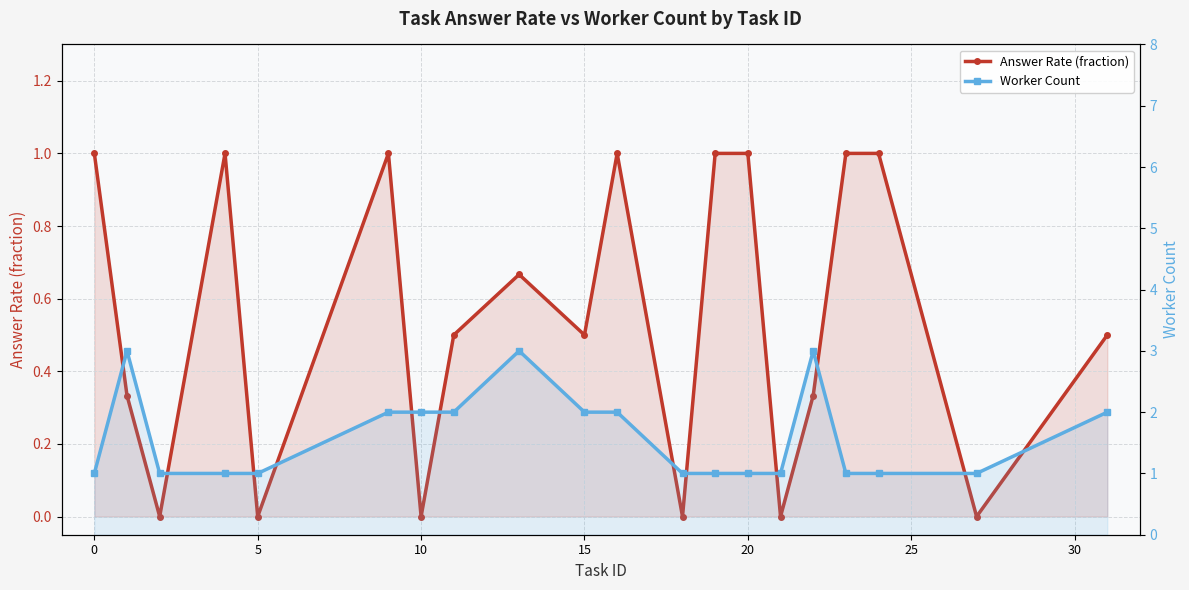

What is the value of the Worker Count point at the 2nd from the left?

3.0